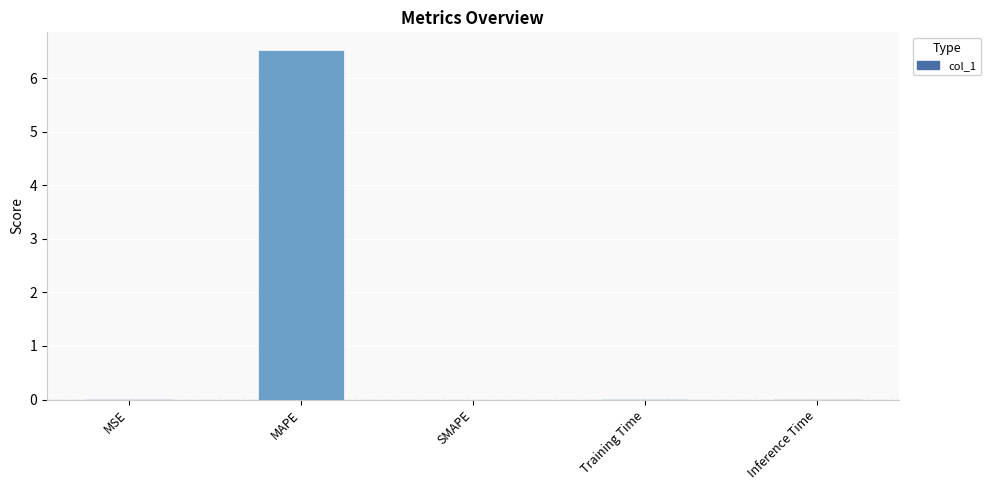

What is the maximum value shown in the chart?

6.5